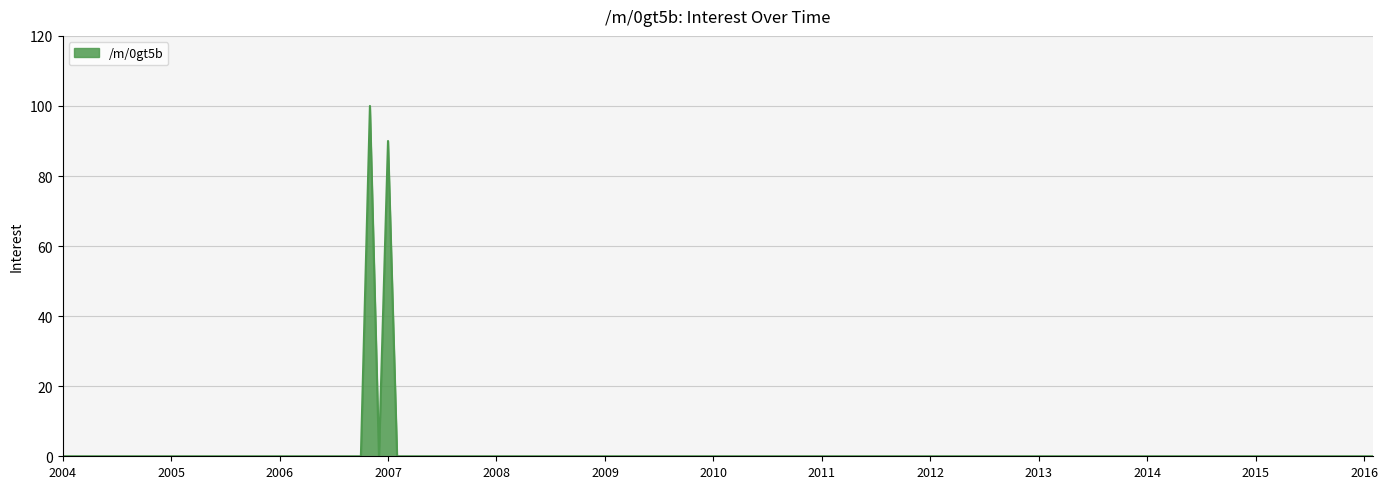

What is the maximum value shown in the chart?

100